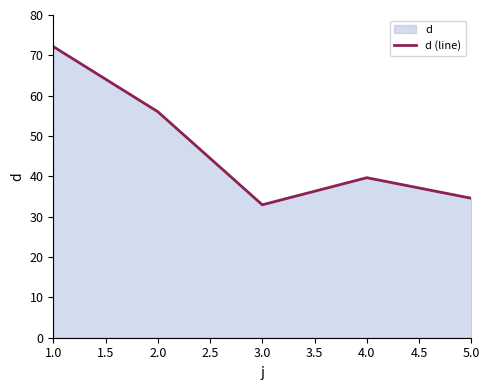

Approximately how many times larger is the value at 2.0 compared to 3.0?

1.7